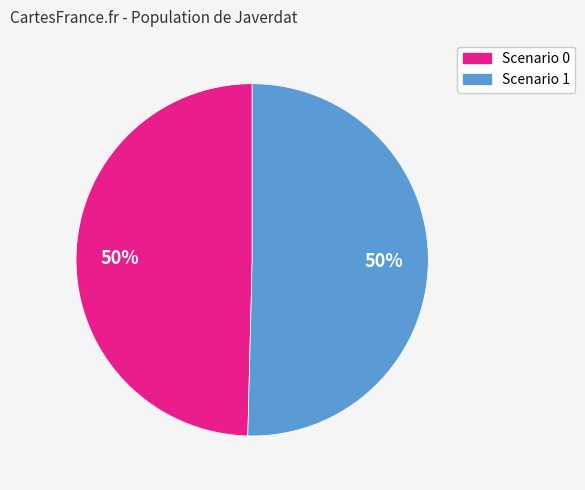

How many segments does this pie chart have?

2